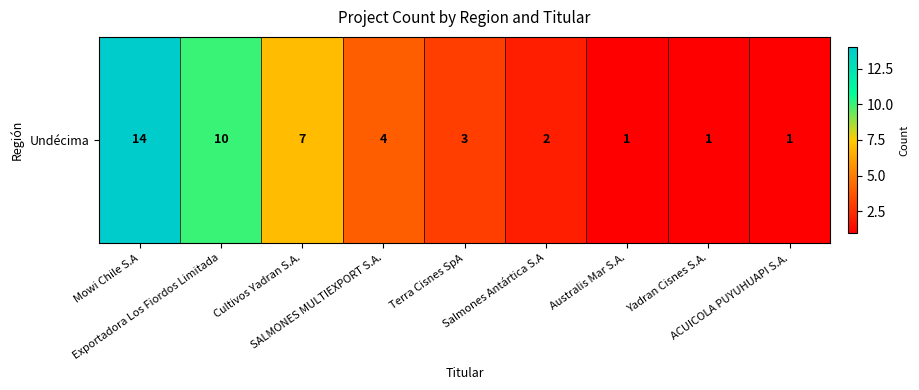

Reading right to left, what are all the values shown in this chart?

ACUICOLA PUYUHUAPI S.A.=1	Yadran Cisnes S.A.=1	Australis Mar S.A.=1	Salmones Antártica S.A=2	Terra Cisnes SpA=3	SALMONES MULTIEXPORT S.A.=4	Cultivos Yadran S.A.=7	Exportadora Los Fiordos Limitada=10	Mowi Chile S.A=14